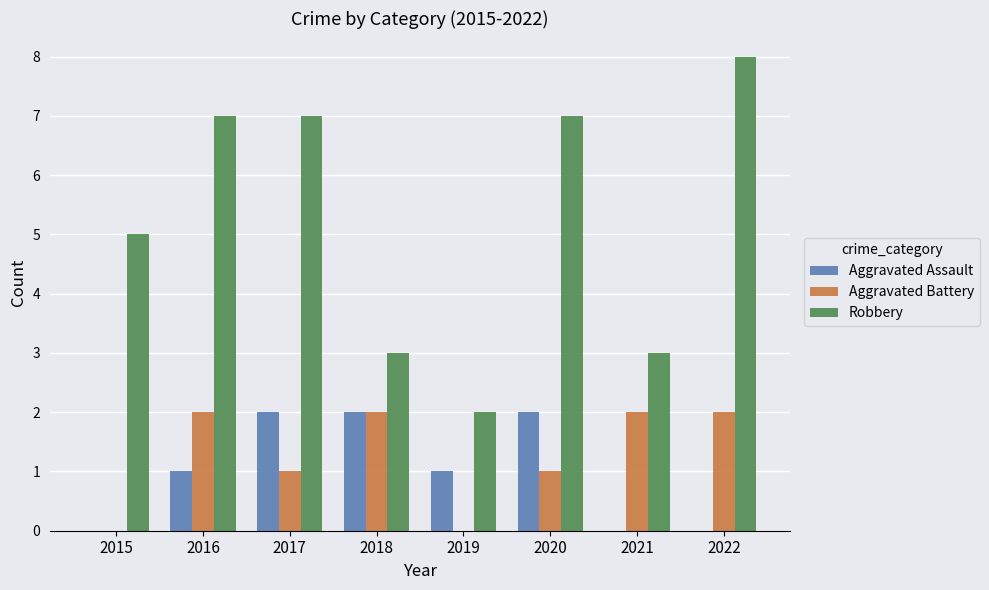

Is the value of Robbery at 2017 greater than the value of Aggravated Battery at 2017?

Yes